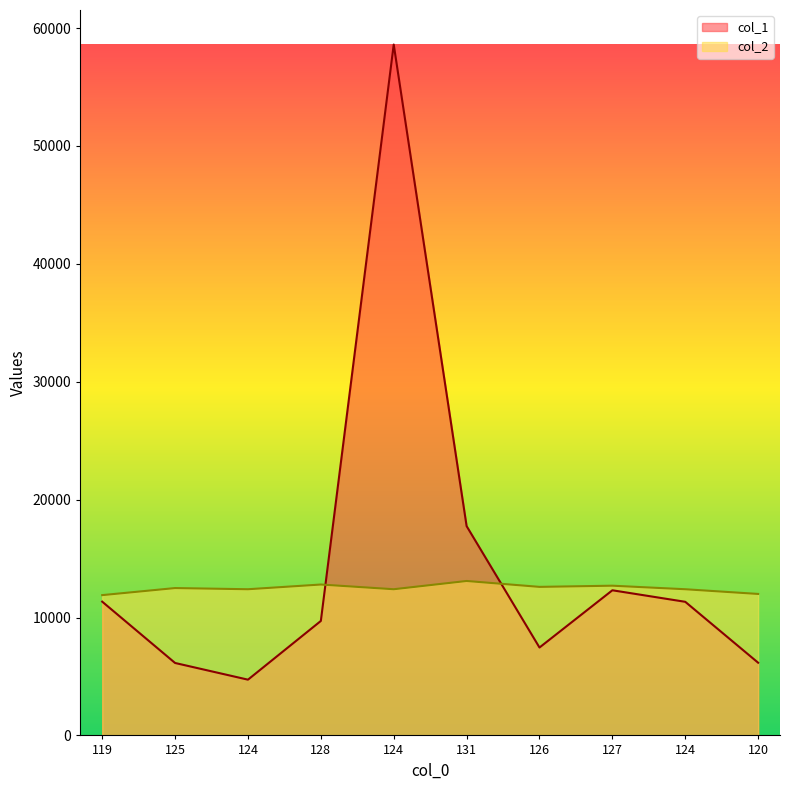

Where is col_1 nearest to the value 31667?

131